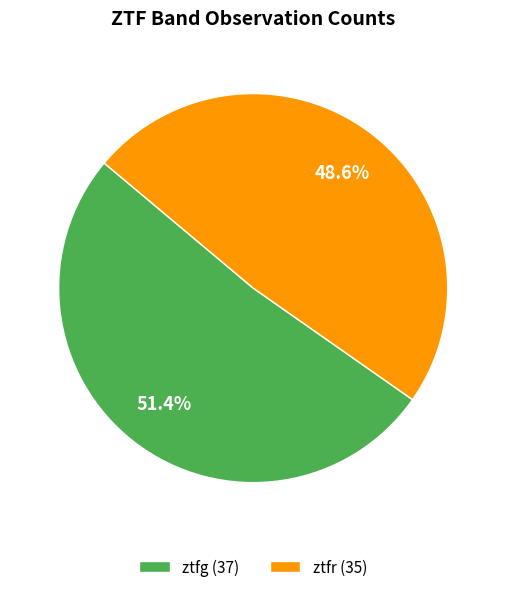

True or false: ztfr accounts for 56% of the total.

False